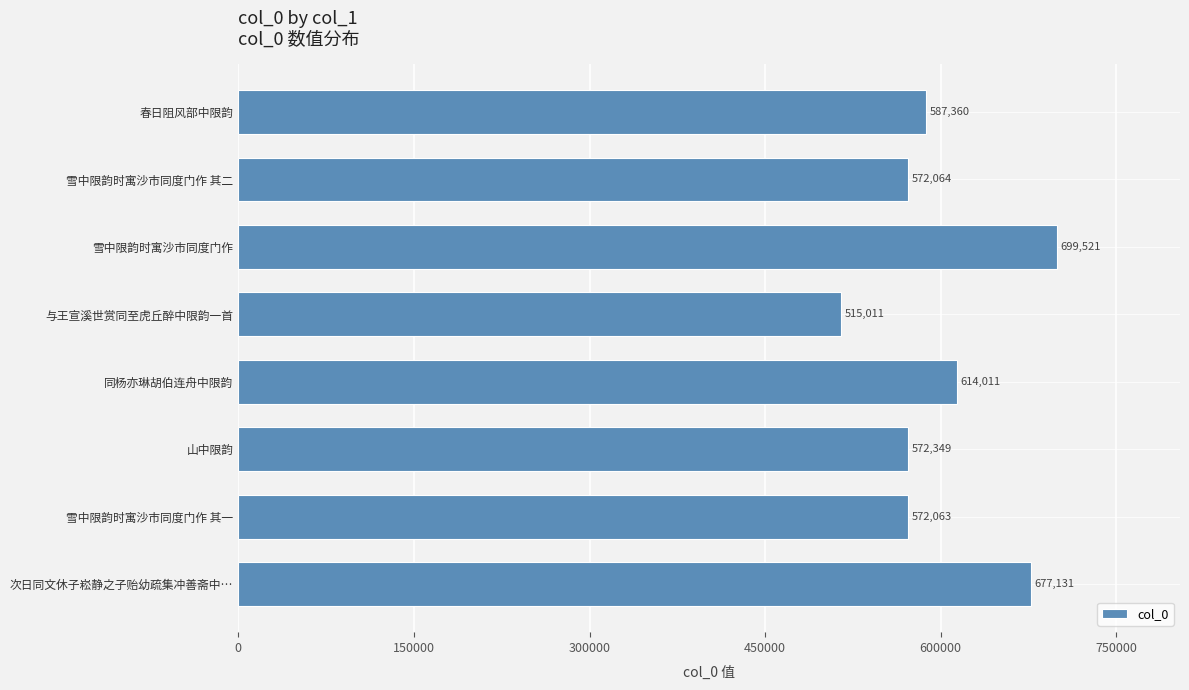

Are the bars horizontal?

Yes